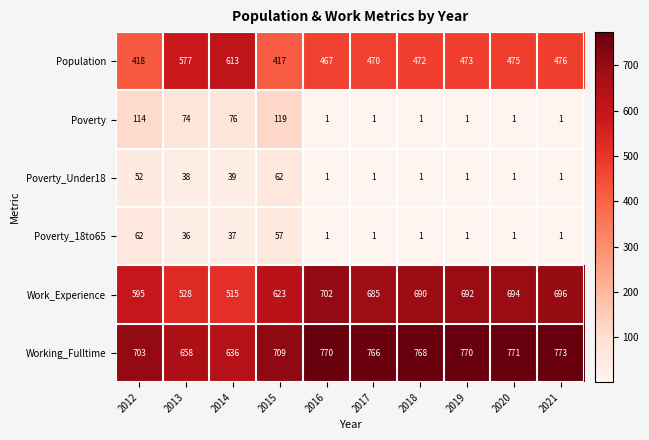

Between 2014 and 2016, which series saw the biggest shift?

Work_Experience